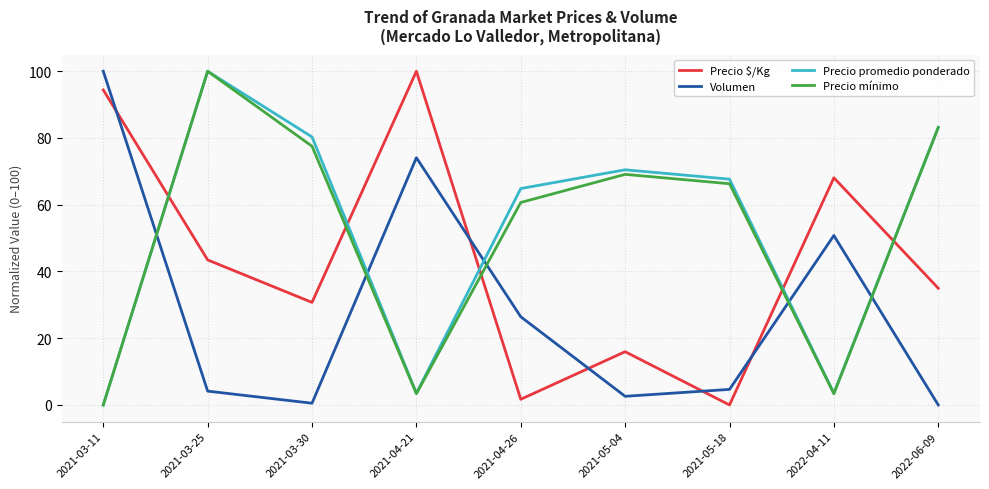

What position from the right is 2021-05-04?

4